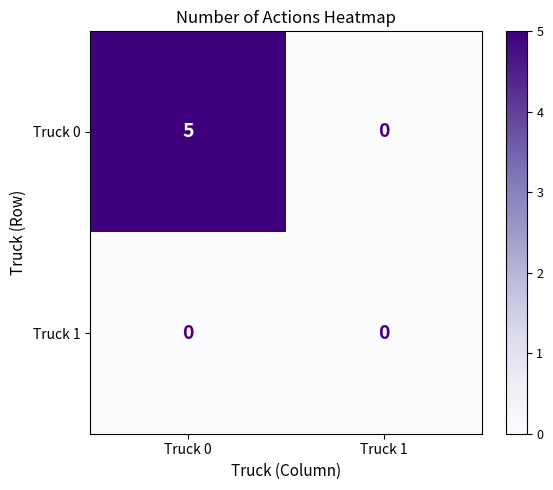

What is the highest value of the Truck 0 series?

5